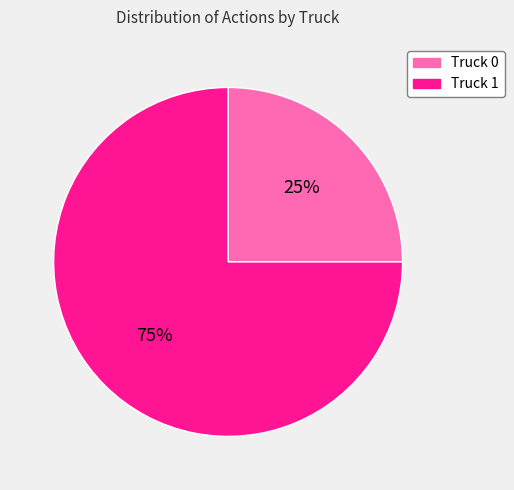

Which category has the smallest portion of the pie?

Truck 0